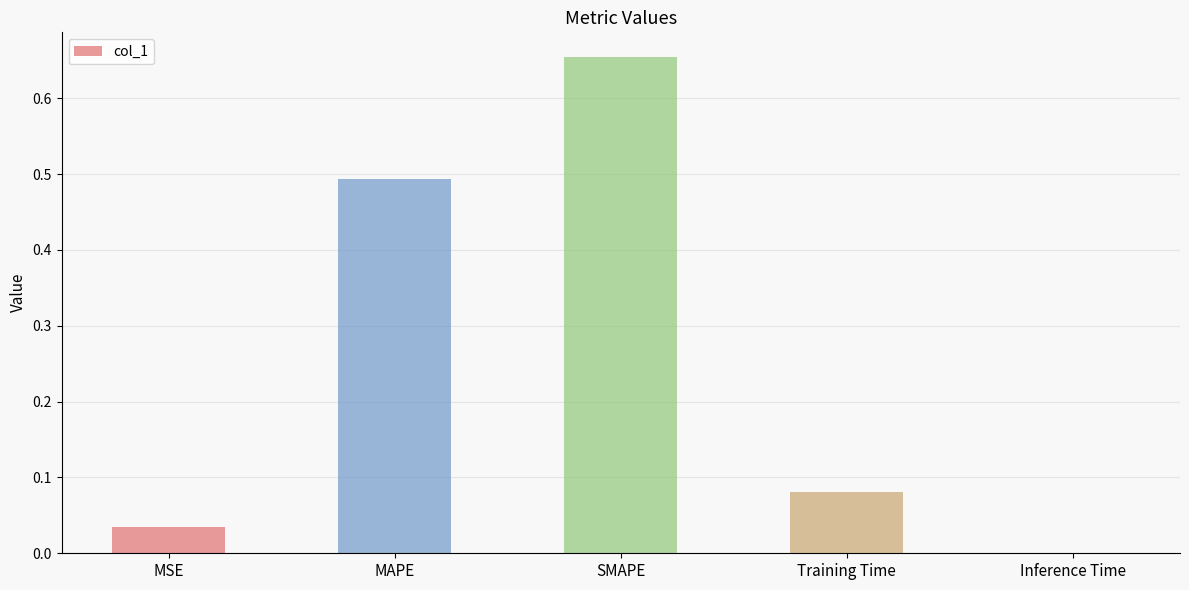

What is the change in value from MSE to MAPE?

+0.5